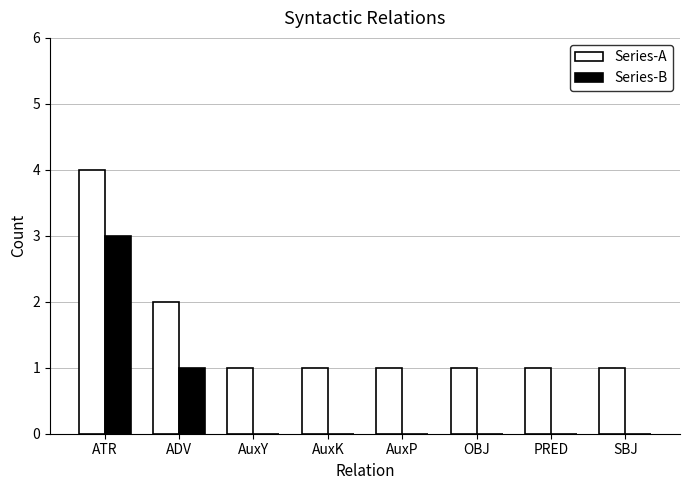

Reading left to right, what are all the values shown in this chart?

Series-A: 4	2	1	1	1	1	1	1
Series-B: 3	1	0	0	0	0	0	0